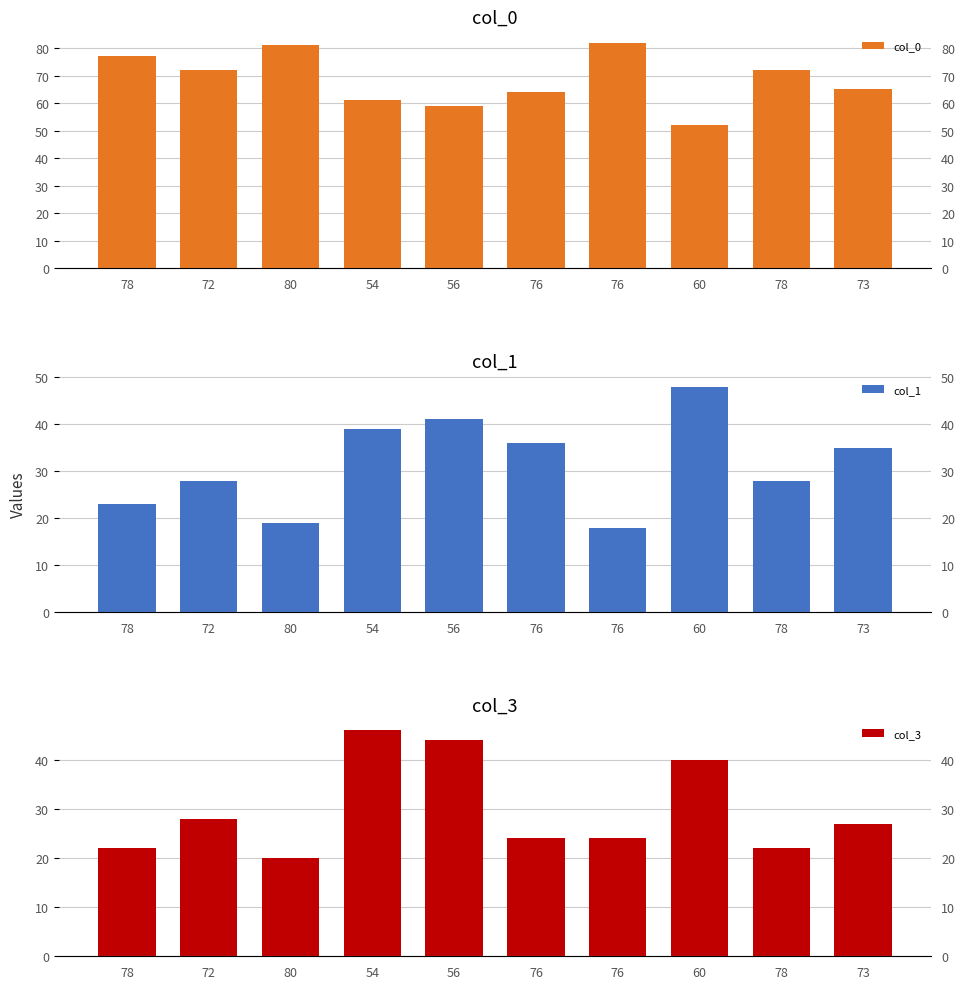

Are the bars horizontal?

No